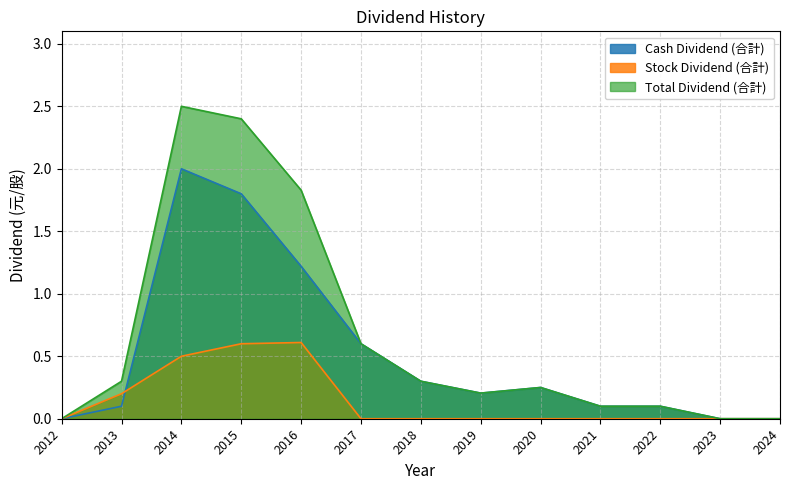

The Total Dividend (合計) series shows 0.2 at 2019. True or false?

True